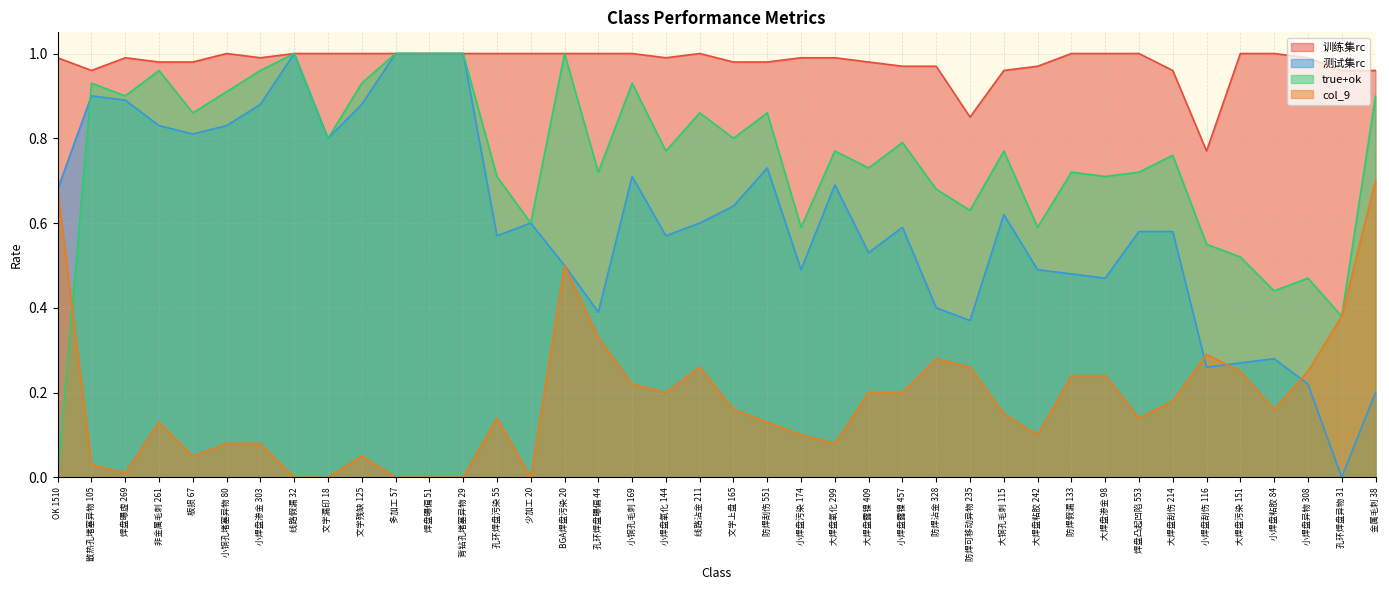

What is the difference between the second highest and minimum values in the col_9 series?

0.7